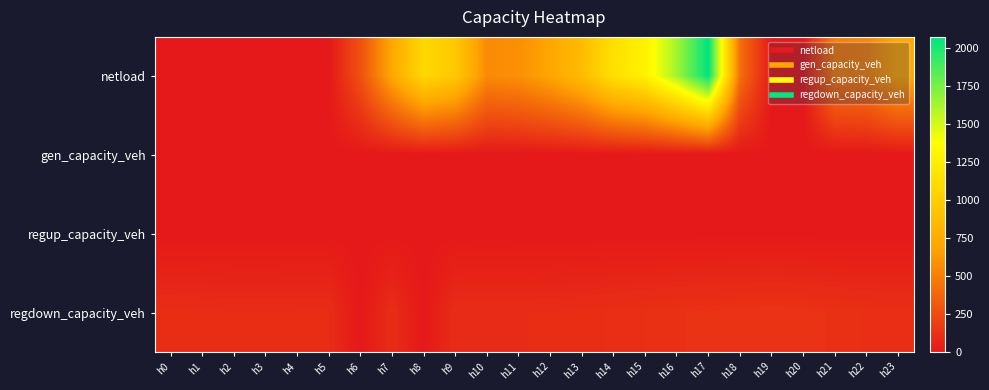

Reading left to right, list all the values displayed in this chart.

netload: h0=0.0	h1=0.0	h2=0.0	h3=0.0	h4=0.0	h5=0.0	h6=277.1	h7=717.0	h8=1084.8	h9=963.2	h10=560.3	h11=588.2	h12=702.7	h13=864.5	h14=1149.1	h15=1283.6	h16=1637.3	h17=2075.5	h18=422.8	h19=0.0	h20=0.0	h21=500.5	h22=530.1	h23=726.8
gen_capacity_veh: h0=0.0	h1=0.0	h2=0.0	h3=0.0	h4=0.0	h5=0.0	h6=0.0	h7=0.0	h8=0.0	h9=0.0	h10=0.0	h11=0.0	h12=0.0	h13=0.0	h14=0.0	h15=0.0	h16=0.0	h17=0.0	h18=0.0	h19=0.0	h20=0.0	h21=0.0	h22=0.0	h23=0.0
regup_capacity_veh: h0=0.0	h1=0.0	h2=0.0	h3=0.0	h4=0.0	h5=0.0	h6=0.0	h7=0.0	h8=0.0	h9=0.0	h10=0.0	h11=0.0	h12=0.0	h13=0.0	h14=0.0	h15=0.0	h16=0.0	h17=0.0	h18=0.0	h19=0.0	h20=0.0	h21=0.0	h22=0.0	h23=0.0
regdown_capacity_veh: h0=103.7	h1=100.5	h2=98.7	h3=98.3	h4=99.5	h5=99.2	h6=0.0	h7=100.2	h8=0.0	h9=97.4	h10=96.1	h11=96.6	h12=98.6	h13=101.9	h14=106.8	h15=113.2	h16=120.3	h17=124.6	h18=128.0	h19=132.3	h20=127.7	h21=118.7	h22=112.3	h23=106.9